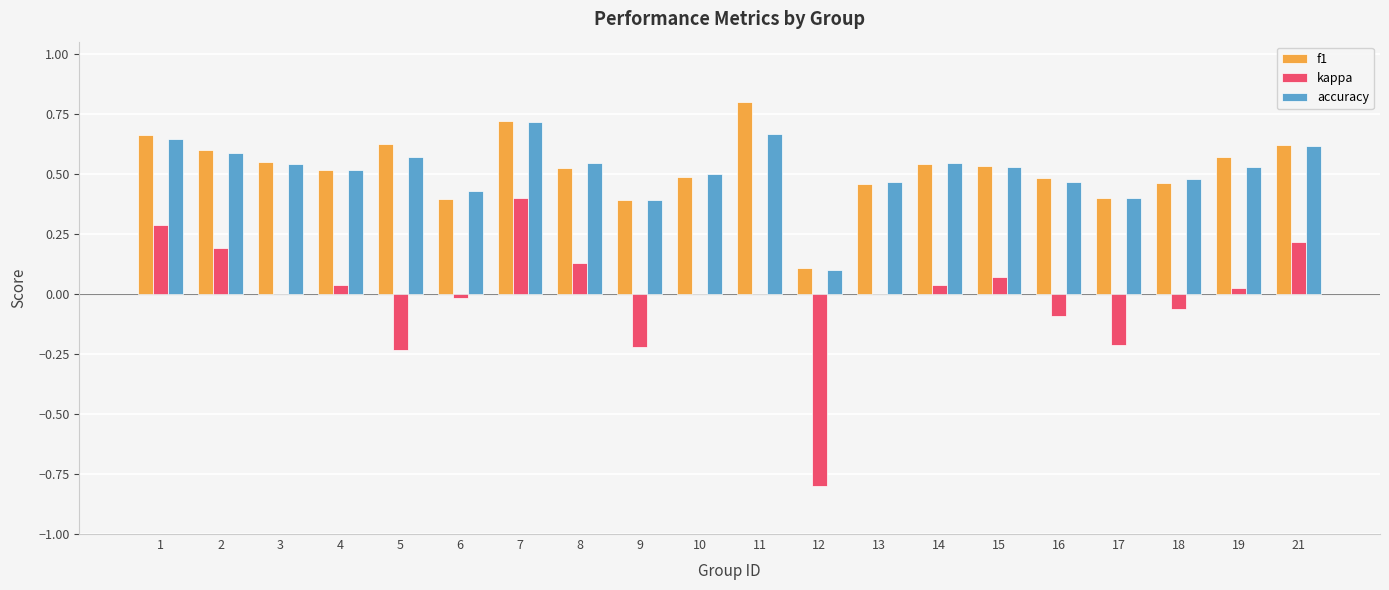

The value of accuracy at 21 is 0.6. True or false?

True